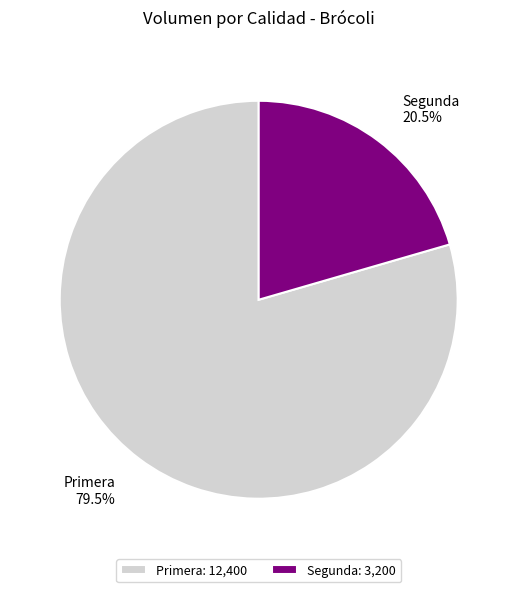

What is the ratio of the value at Primera to the value at Segunda?

3.9